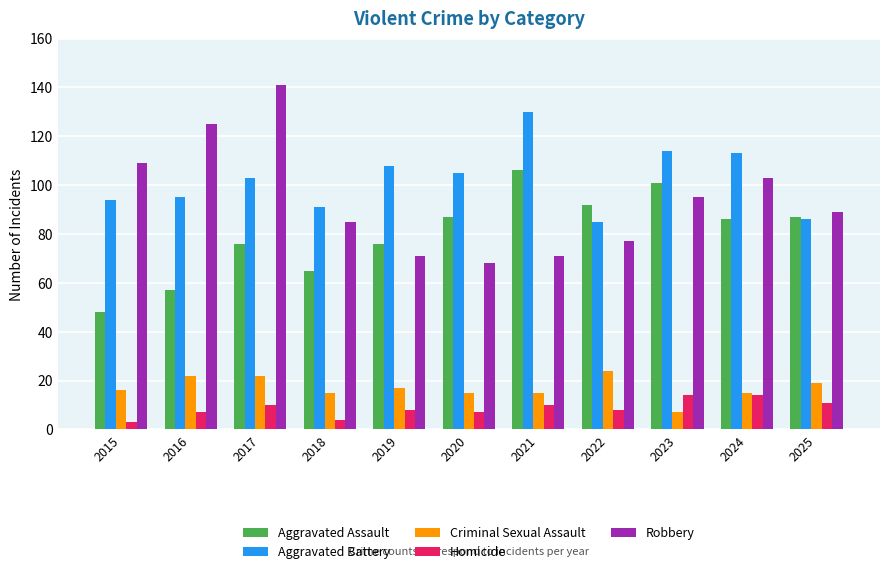

What is the maximum value for Aggravated Battery?

130